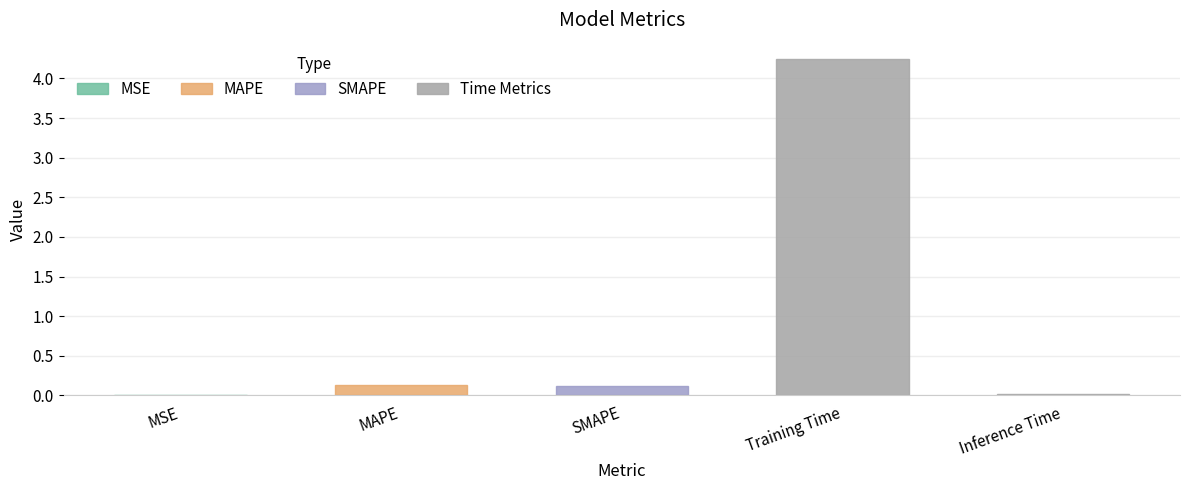

Which category has the highest value across all series?

Training Time